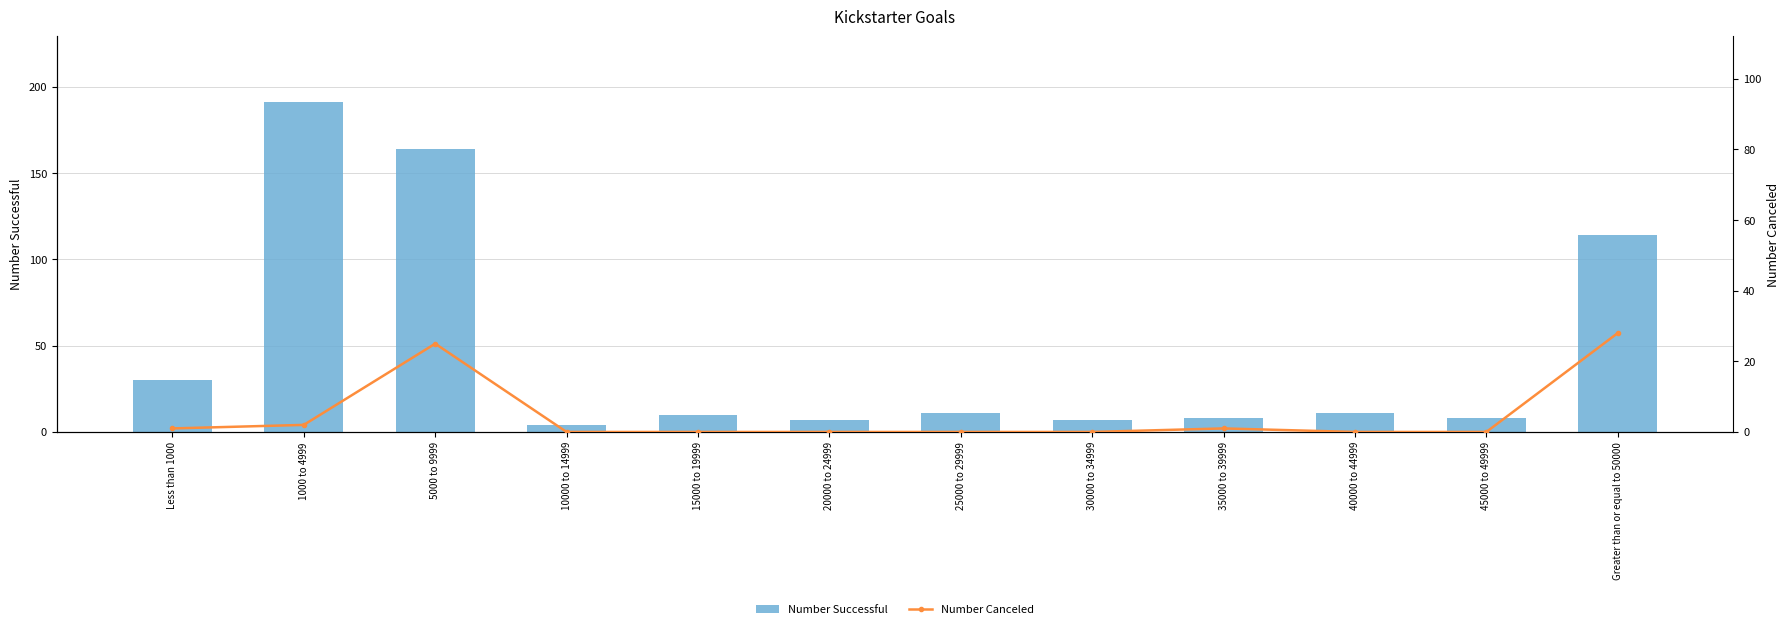

Reading right to left, list all the values displayed in this chart.

Number Successful: 114	8	11	8	7	11	7	10	4	164	191	30
Number Canceled: 28	0	0	1	0	0	0	0	0	25	2	1